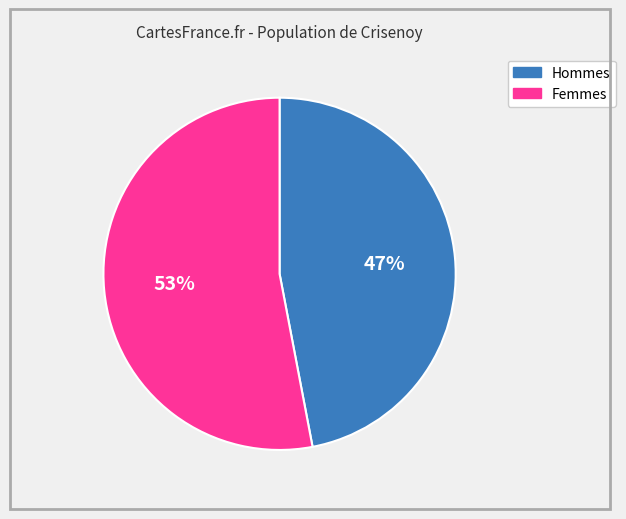

To the nearest percent, what is the difference between the largest and smallest slice percentages?

6%